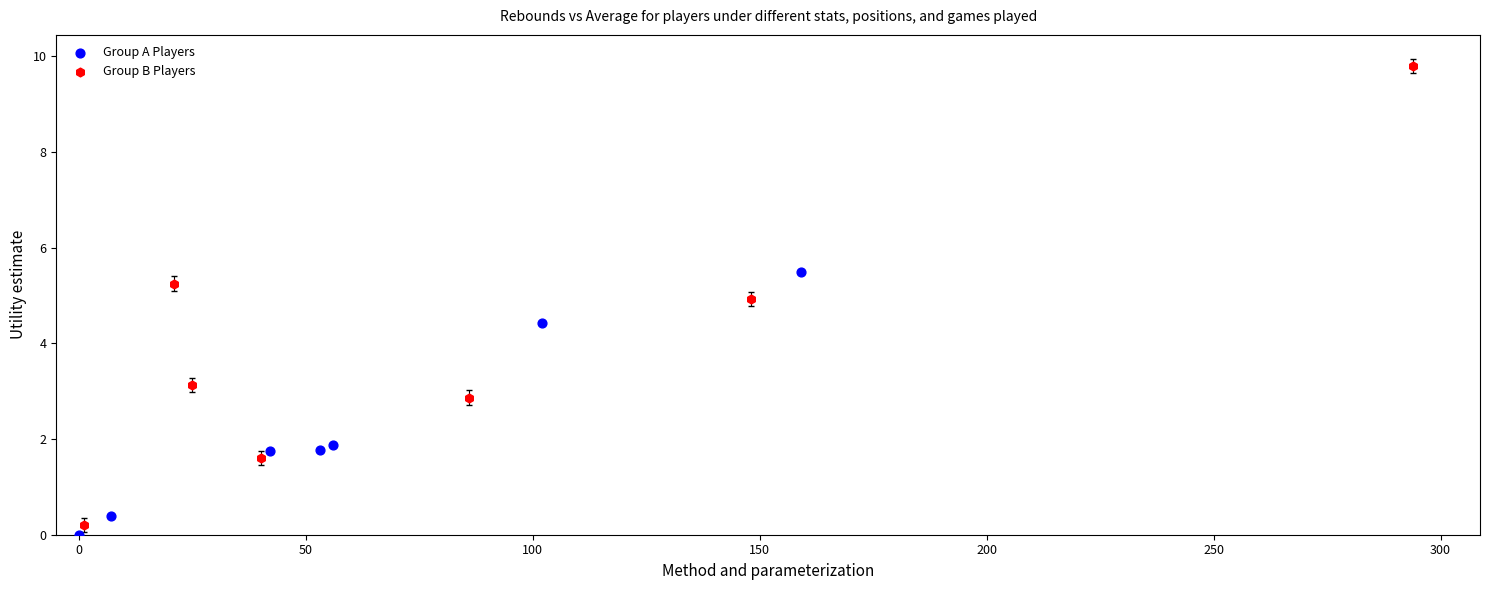

What are all the series names shown in the legend?

Group A Players, Group B Players